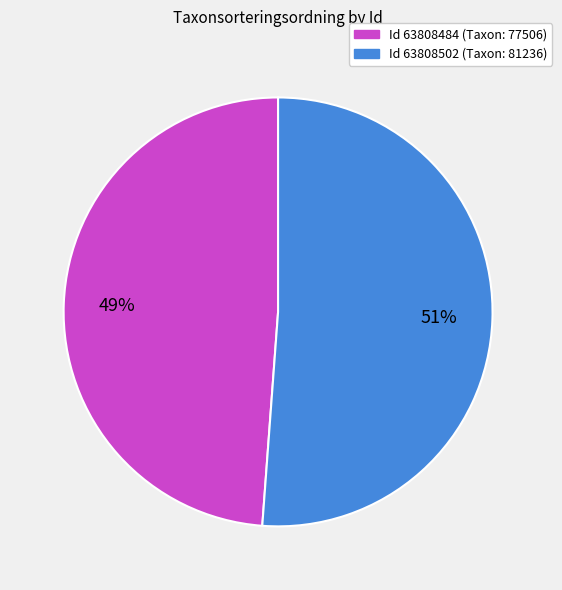

To the nearest percent, what is the average slice percentage?

50%